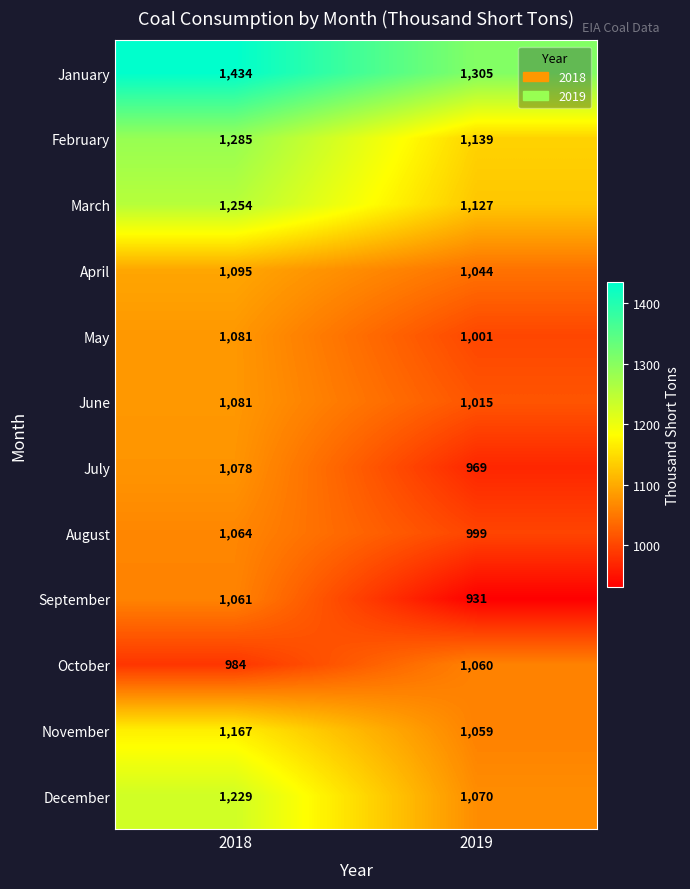

What is the difference between the highest and lowest values at 2019?

374